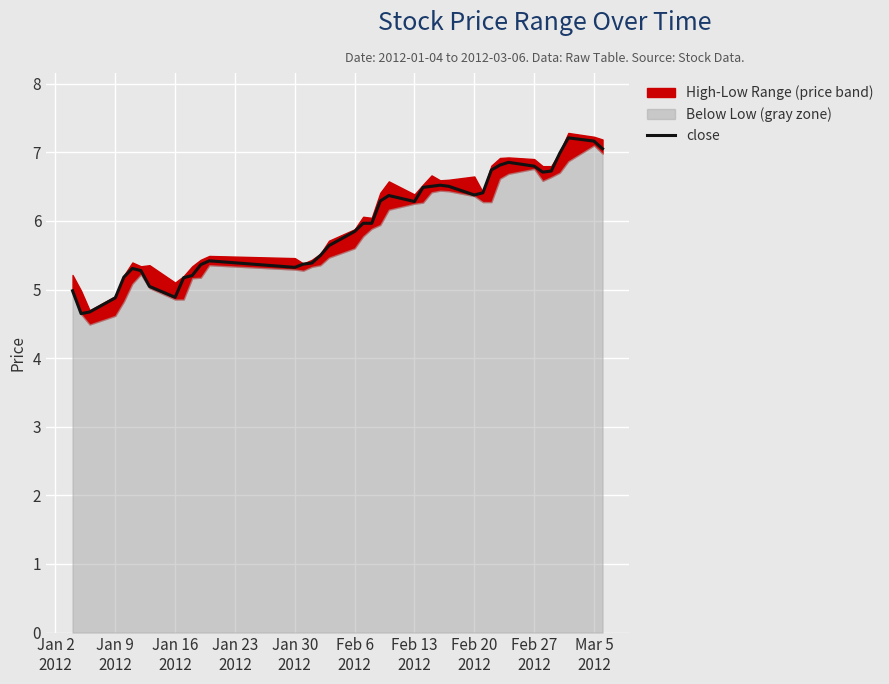

What is the minimum value for close?

4.6